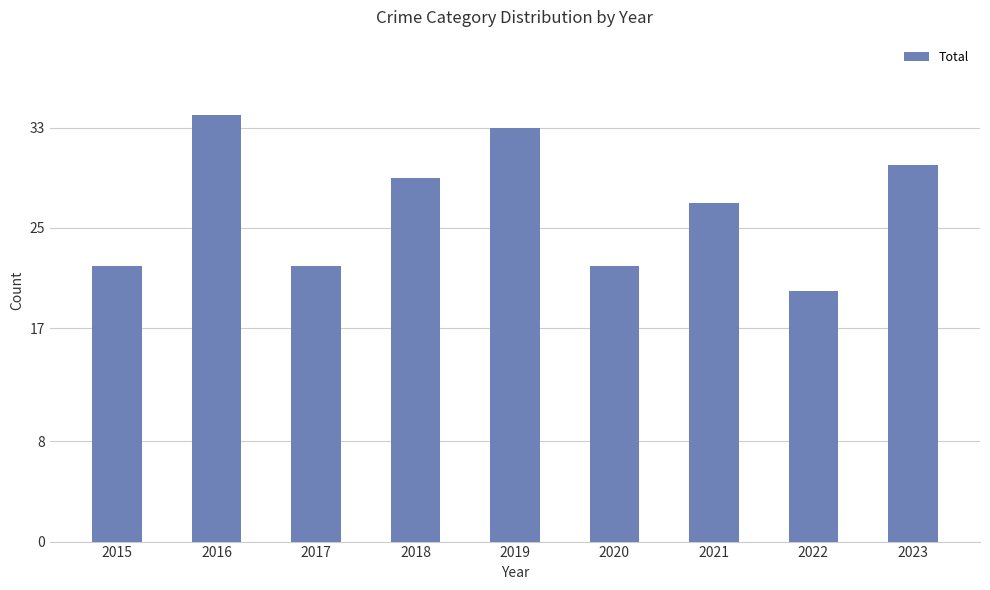

What is the value of the 3rd bar from the left?

22